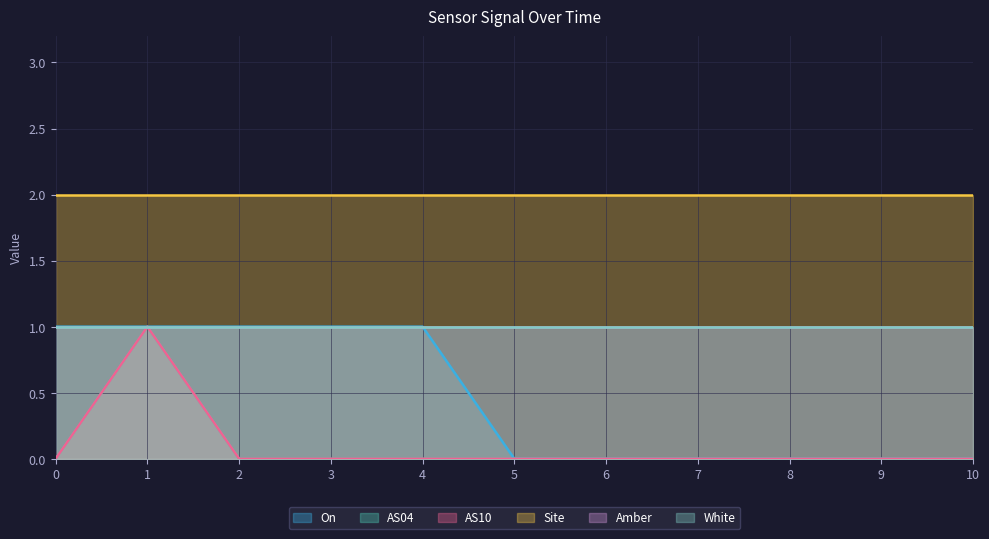

The value of On at 5 is 1. True or false?

False